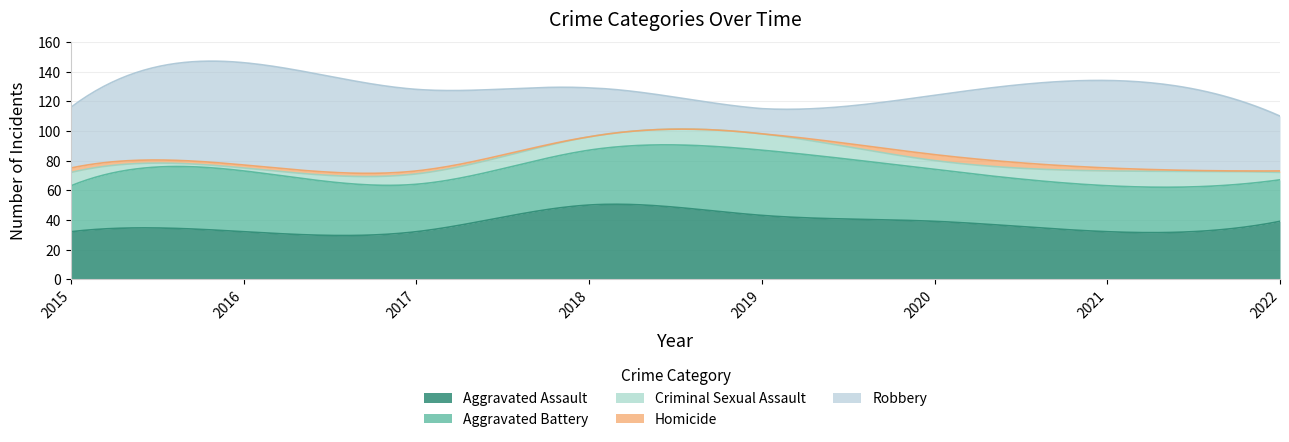

At which label does Criminal Sexual Assault first exceed 9?

2019